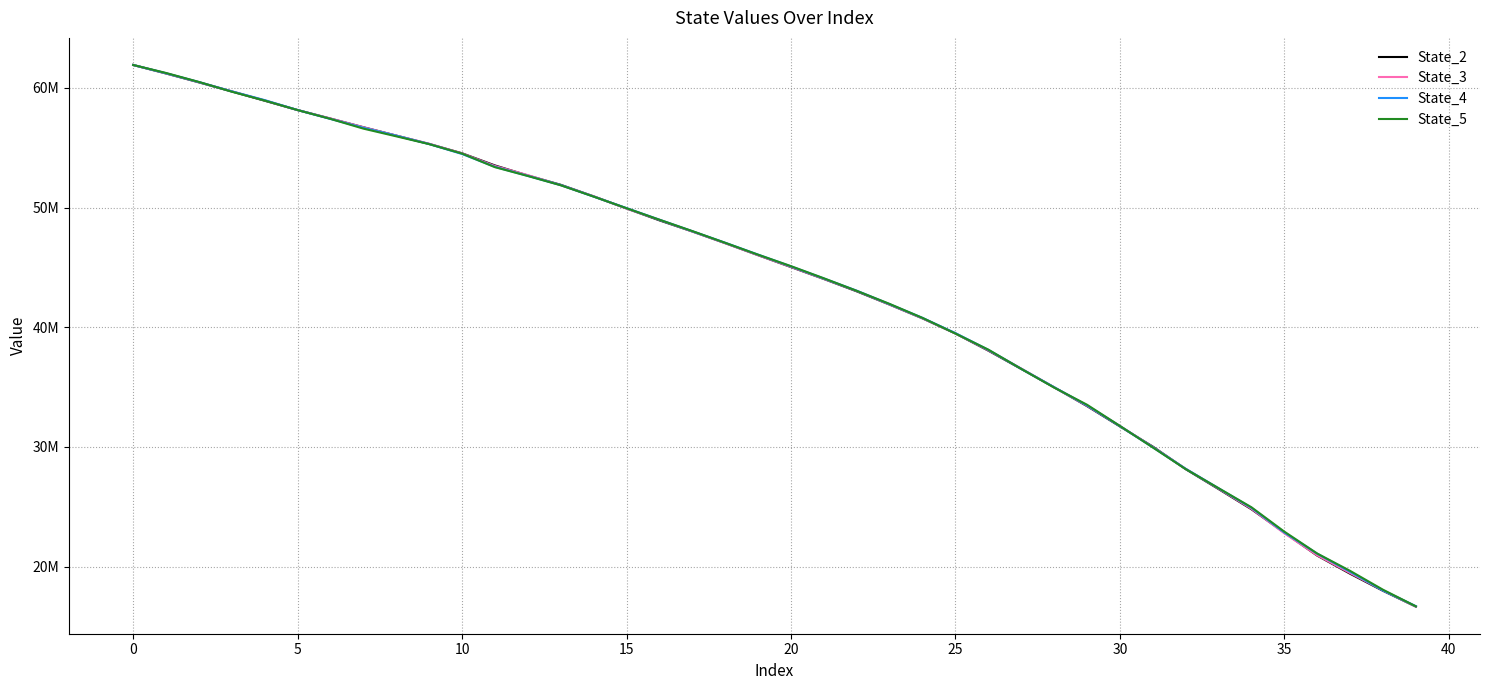

What are all the series names shown in the legend?

State_2, State_3, State_4, State_5